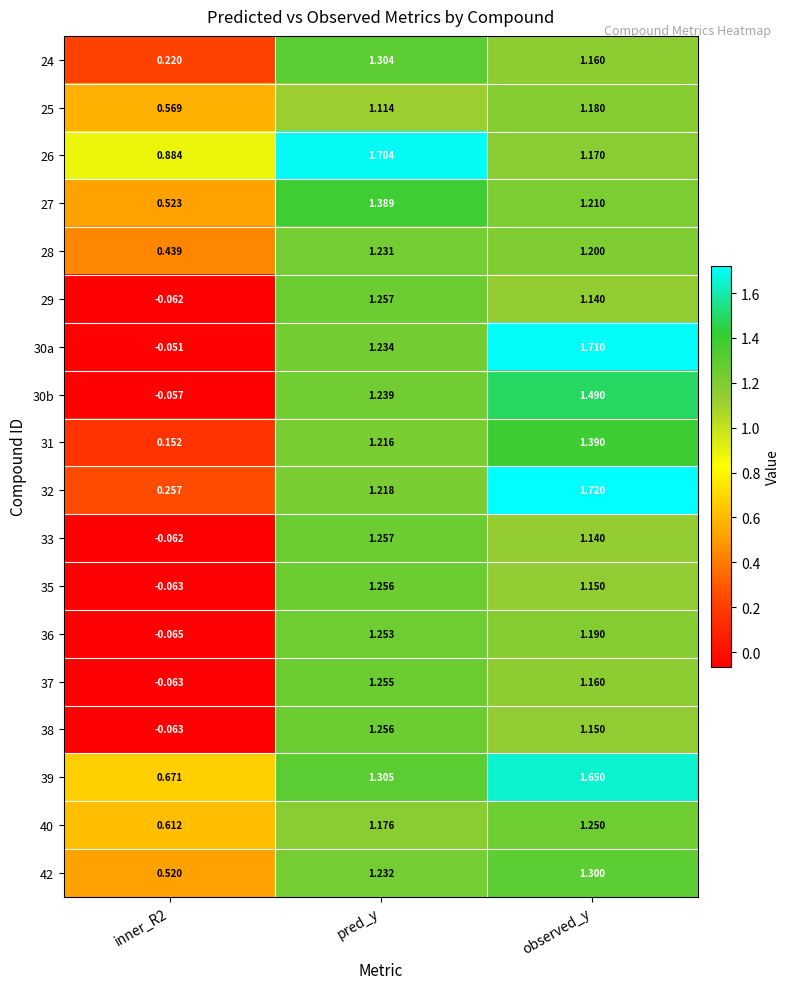

Where does the 37 series first go above 1?

pred_y